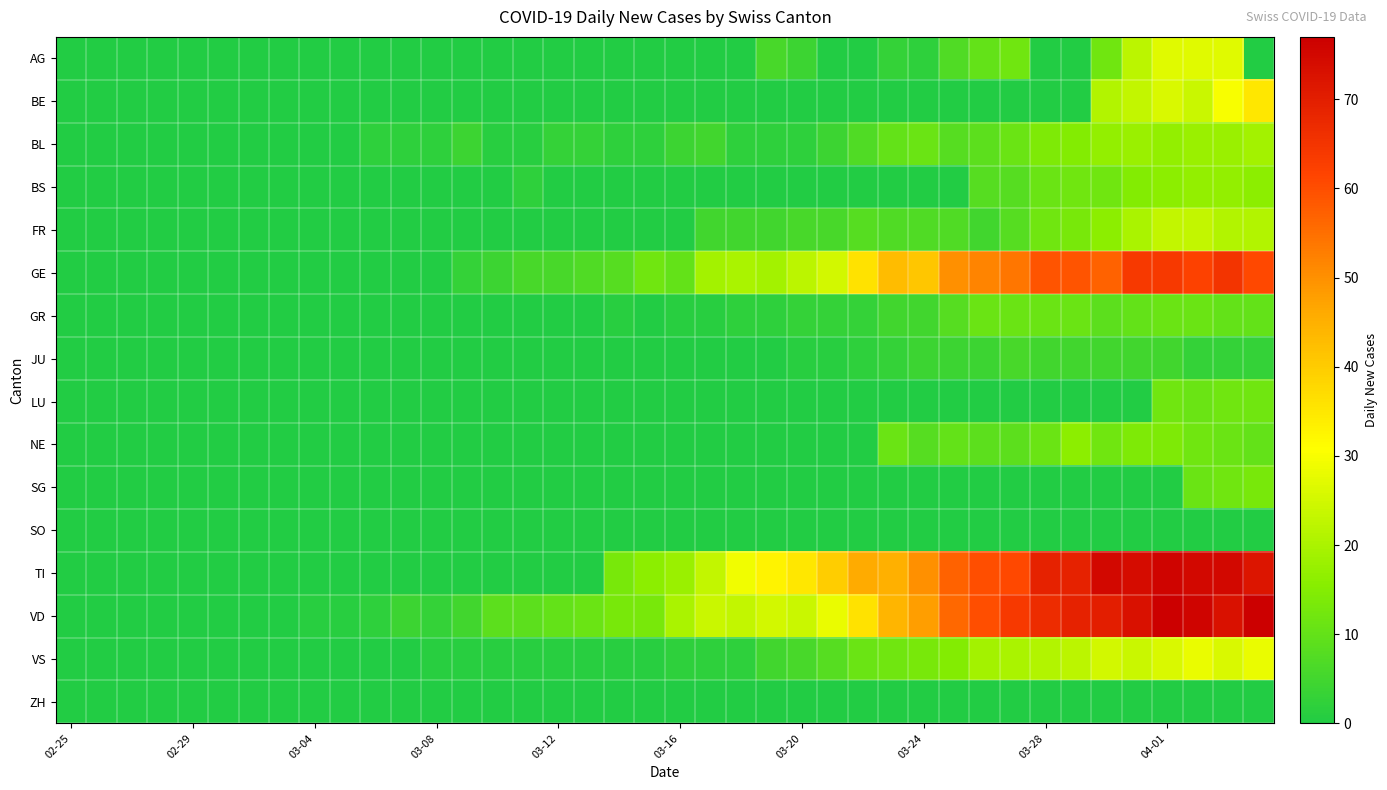

Rank the series by their maximum value, from highest to lowest.

VD, TI, GE, BE, VS, AG, FR, BL, BS, NE, SG, LU, GR, JU, SO, ZH